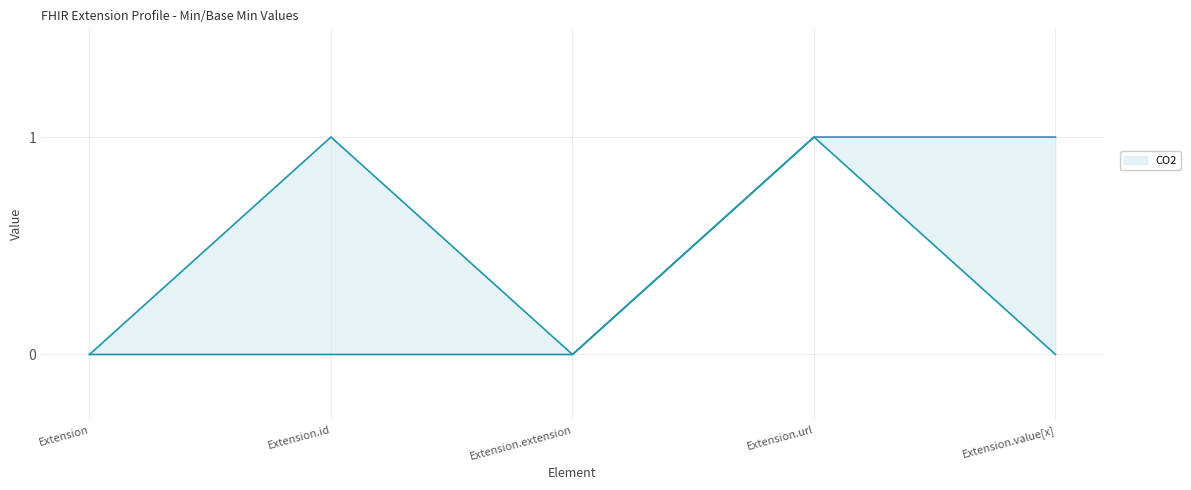

Between Extension.id and Extension.value[x], which is larger?

Extension.id